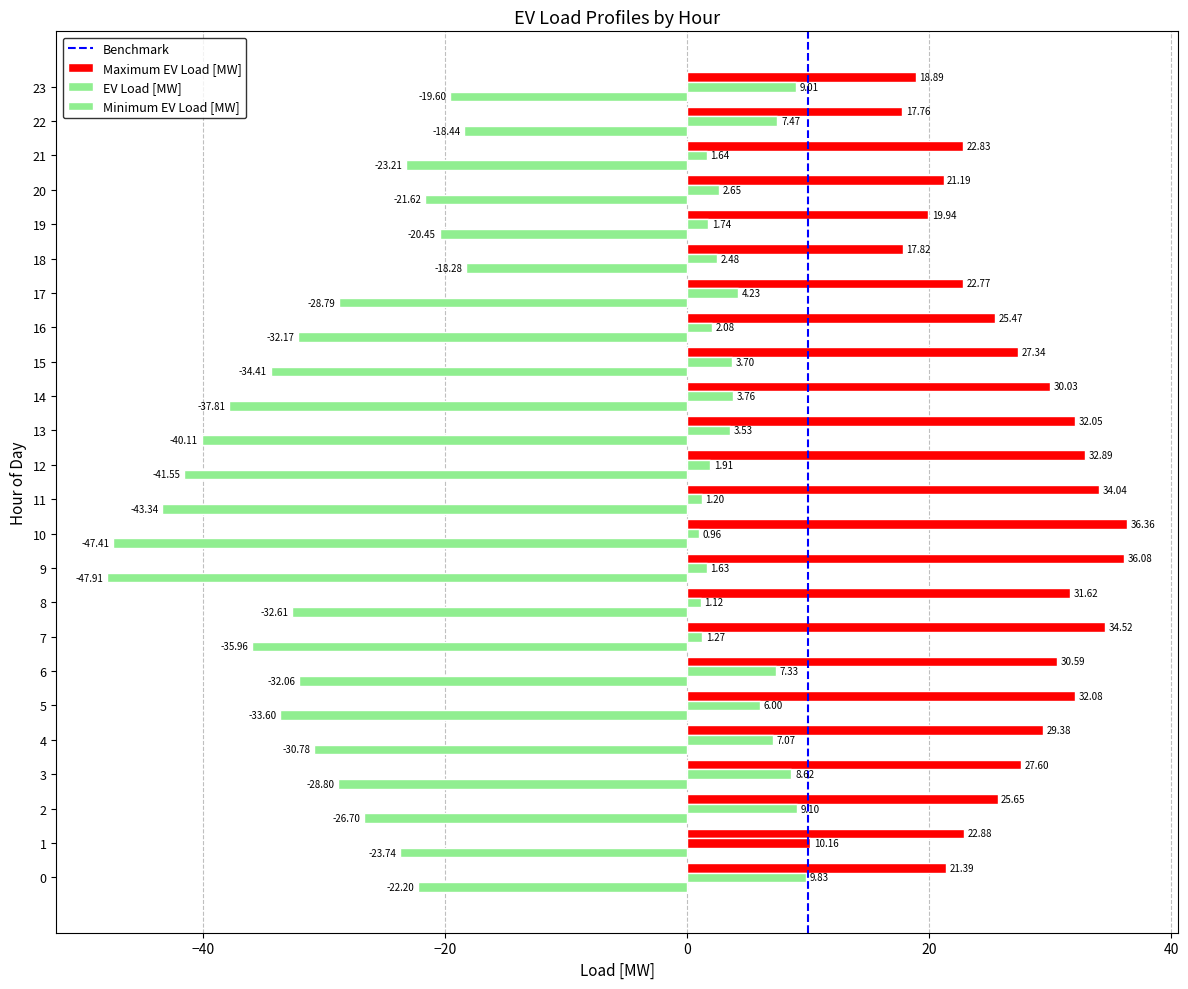

How many values in the Maximum EV Load [MW] series exceed 27?

13